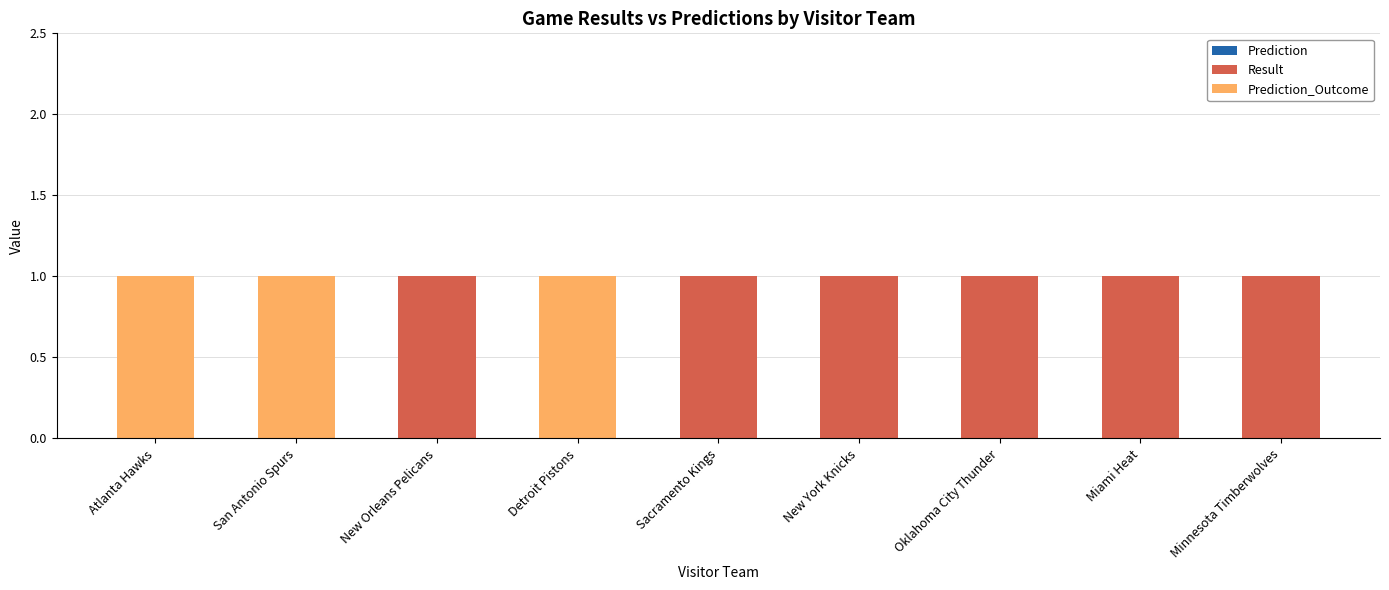

Is it true that Result equals 1 at New York Knicks?

True